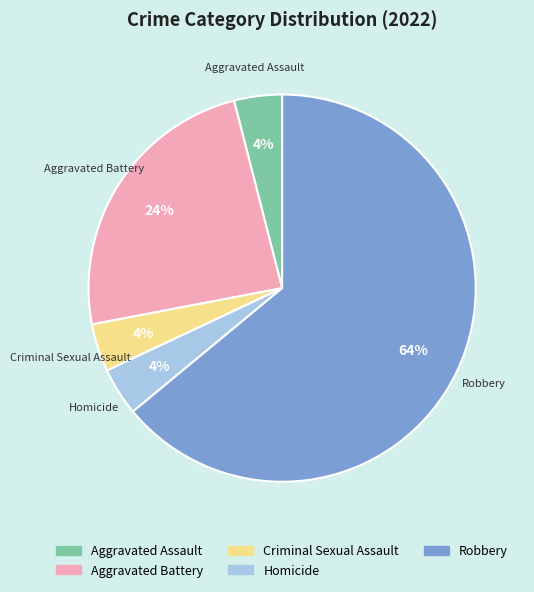

Which category accounts for the majority?

Robbery